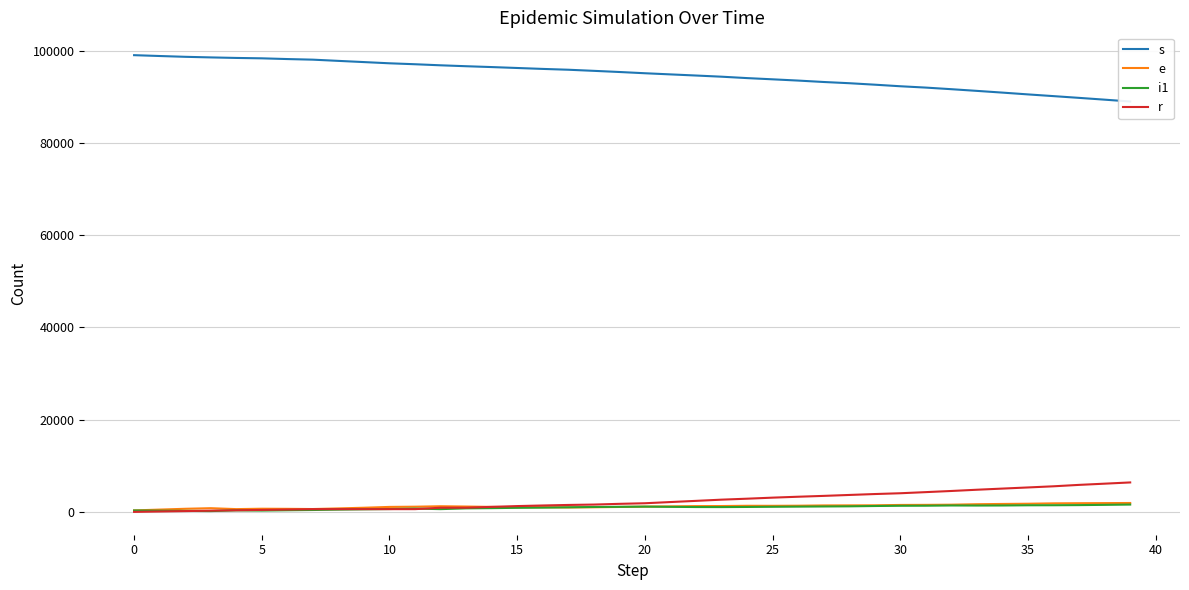

At which label does s reach its minimum?

39